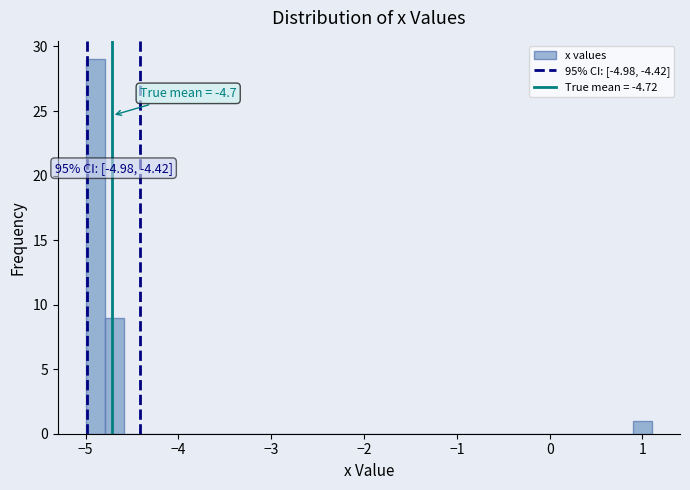

Around what value on the x-axis is the tallest bar? Give the approximate position of its centre, as read against the axis.

-4.9